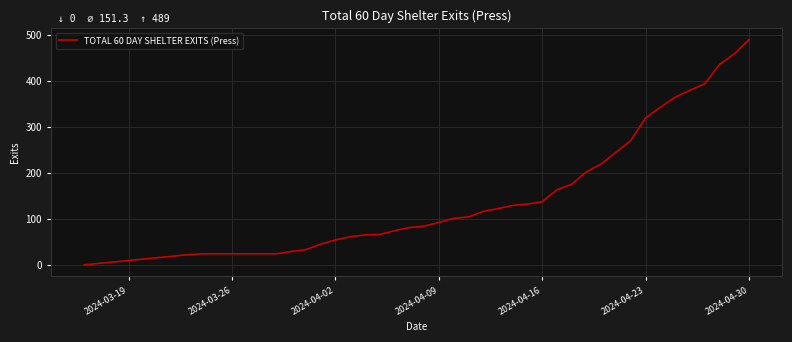

What is the greatest value displayed?

489